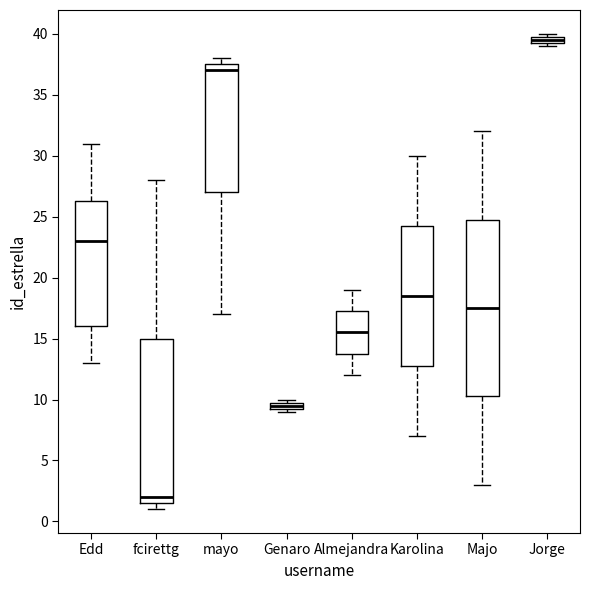

Where does the lower whisker of the box for mayo end on the y-axis? The values are not printed on the chart, so give them approximately, as read against the axis.

17.0